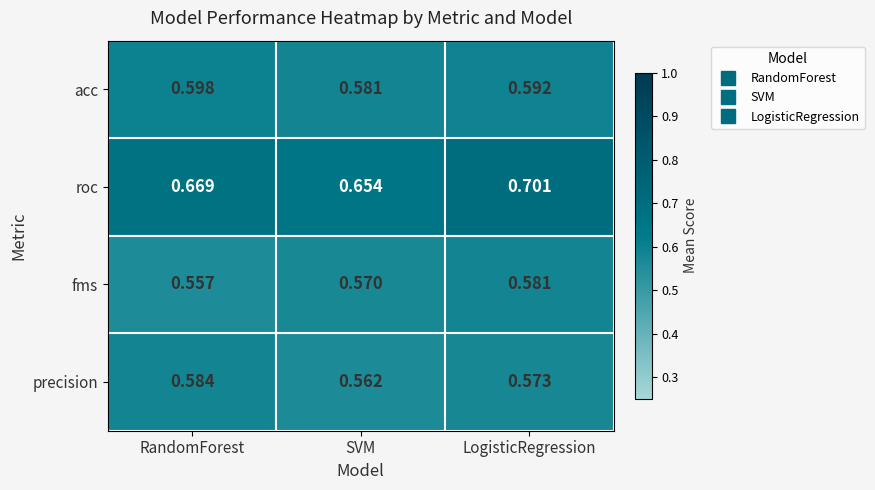

Which series has the widest spread of values?

roc